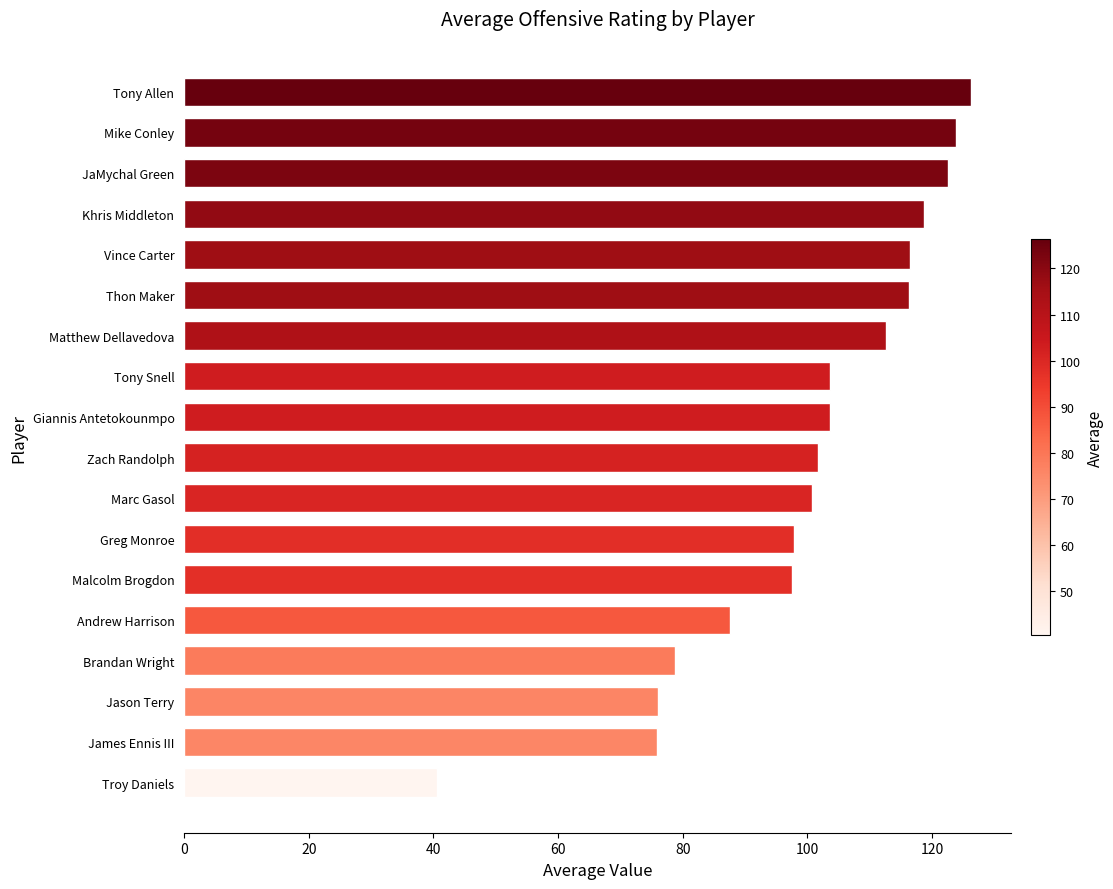

Count the number of data series in this chart.

1